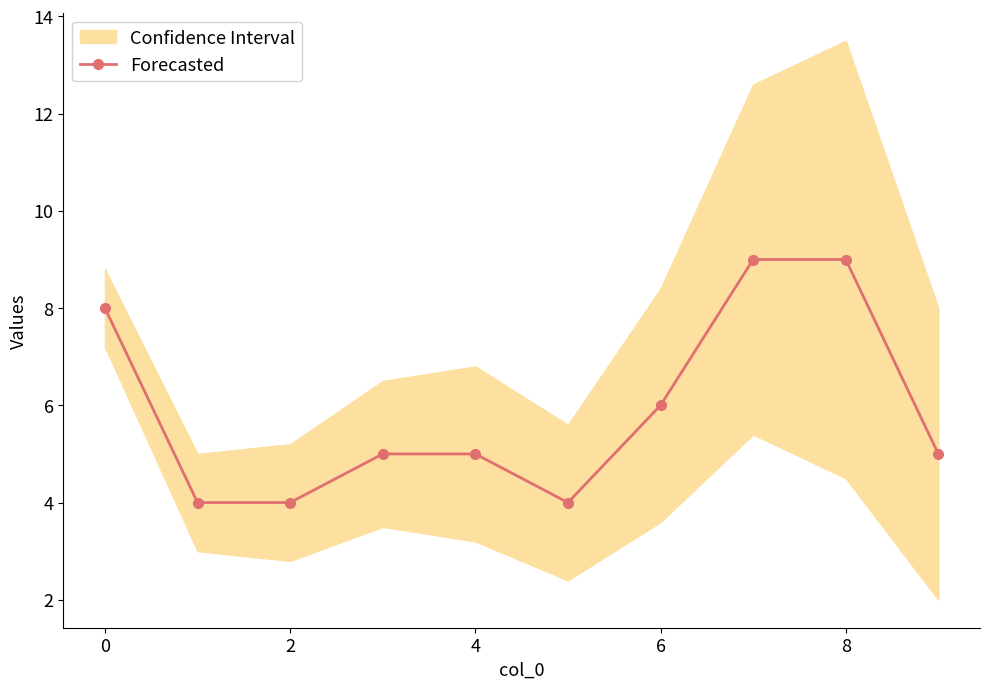

Is it true that the value at 2 is 4?

True